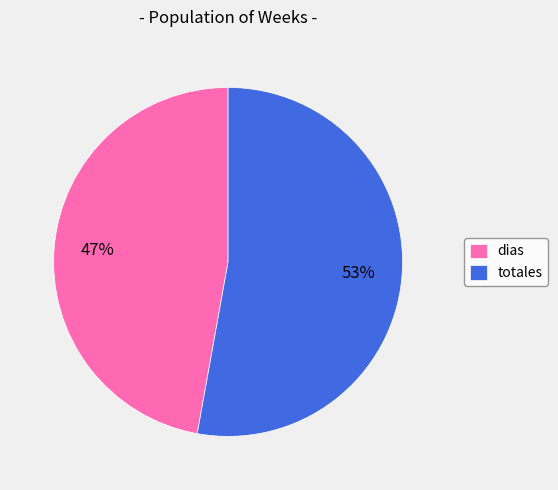

Does dias account for over 50% of the chart?

No